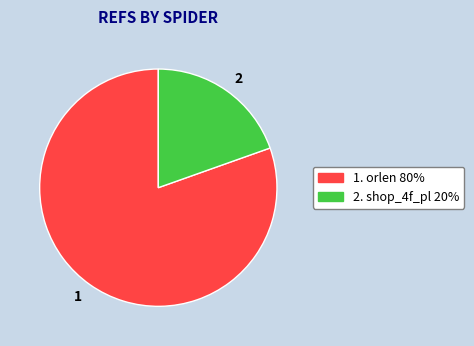

What is the majority slice?

1